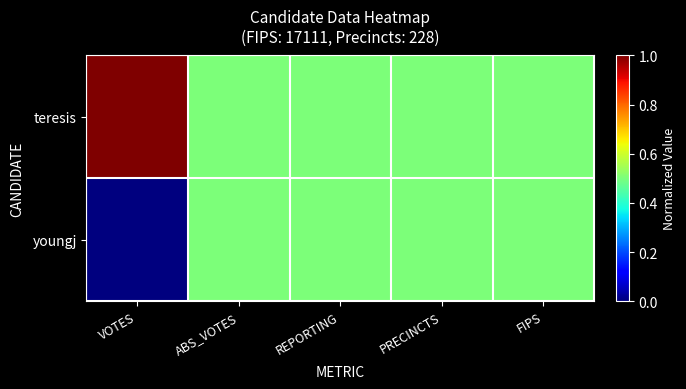

Reading right to left, what are all the values shown in this chart?

teresis: FIPS=0.5	PRECINCTS=0.5	REPORTING=0.5	ABS_VOTES=0.5	VOTES=1.0
youngj: FIPS=0.5	PRECINCTS=0.5	REPORTING=0.5	ABS_VOTES=0.5	VOTES=0.0